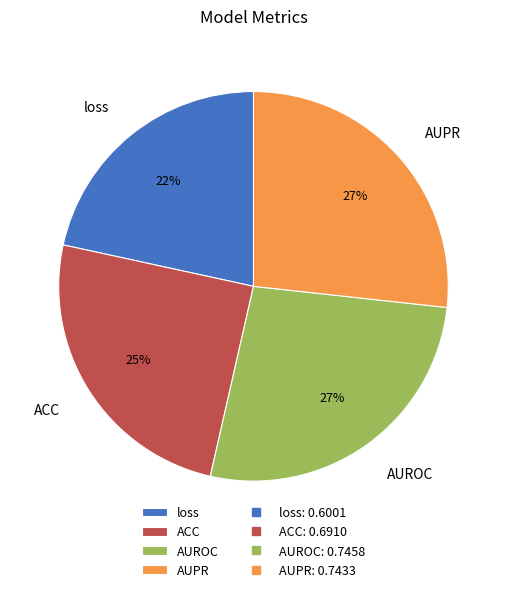

Is there any slice that represents more than half of the pie?

No